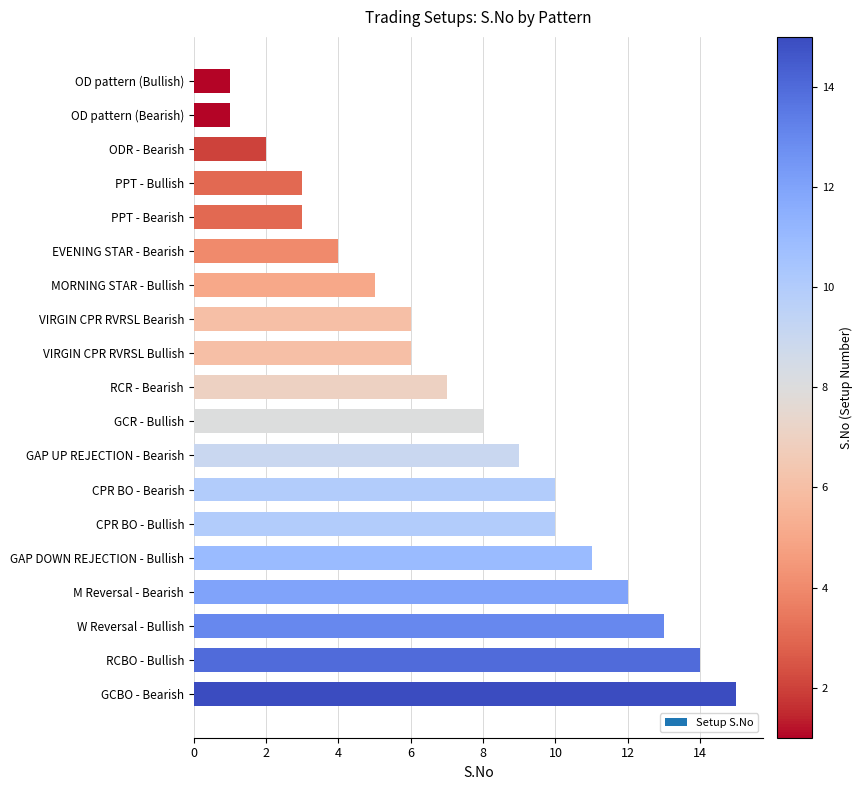

What is the average value?

7